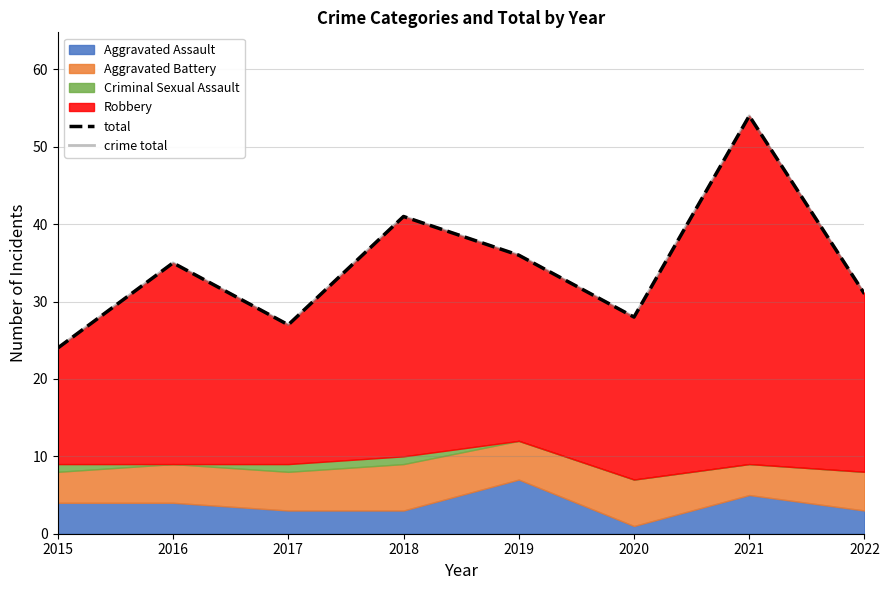

What is the sum of all crime total values?

276